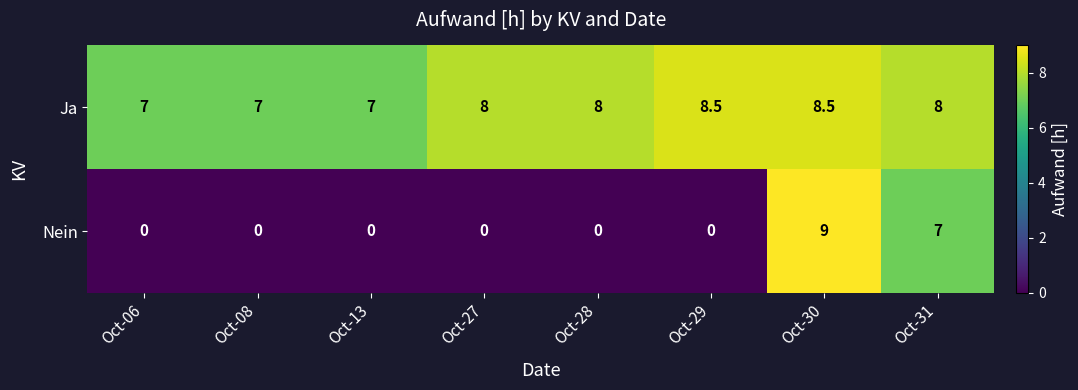

Which category has the highest value across all series?

Oct-30